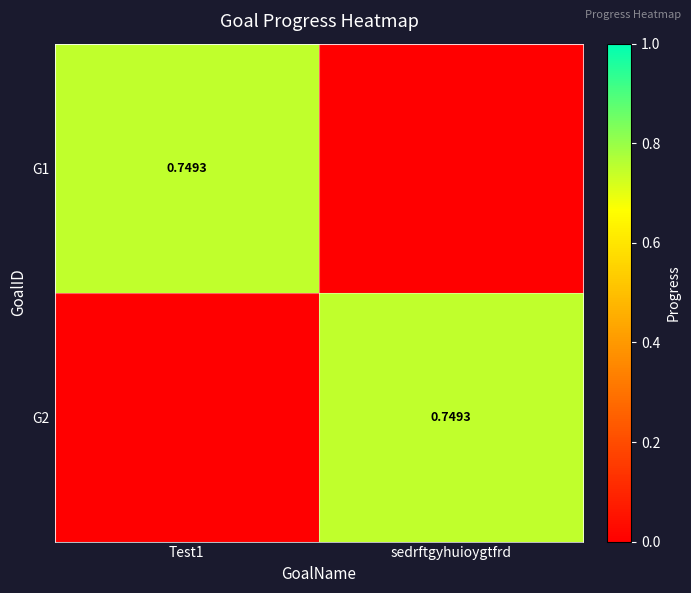

How many values in G1 are above zero?

1